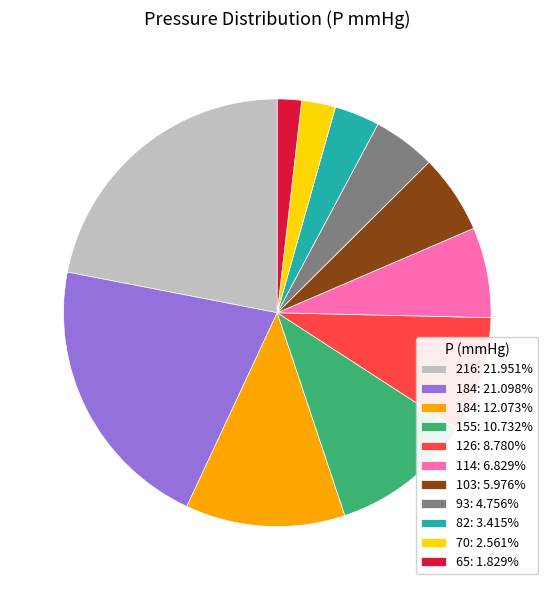

Combined, do 103: 5.976% and 114: 6.829% account for over 50%?

No